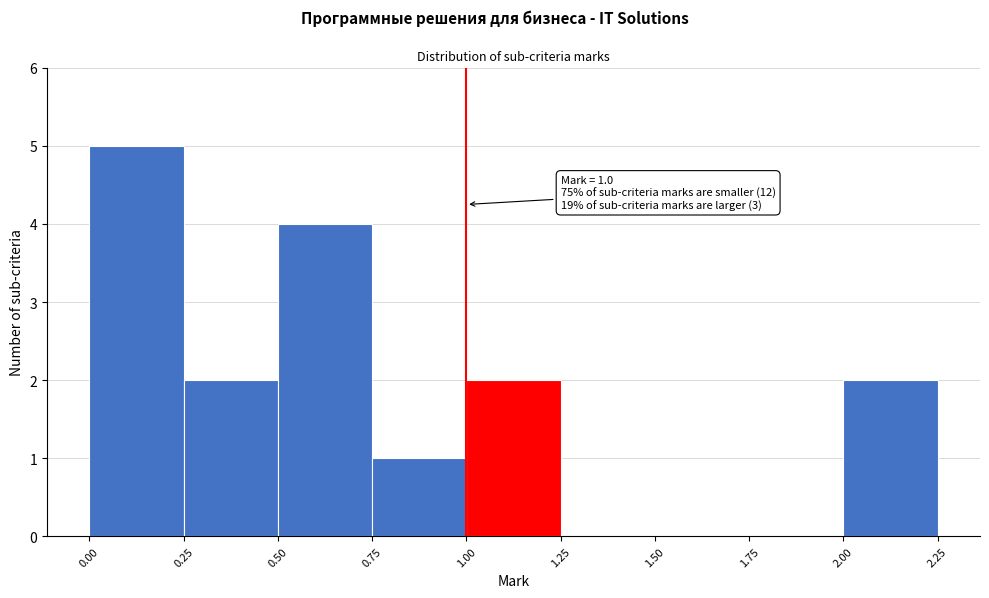

Which range on the x-axis has the tallest bar?

0.00 to 0.25